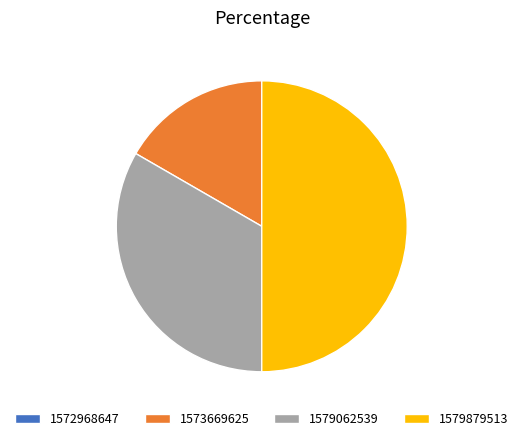

Is it true that 1579062539 is 46% of the pie?

False